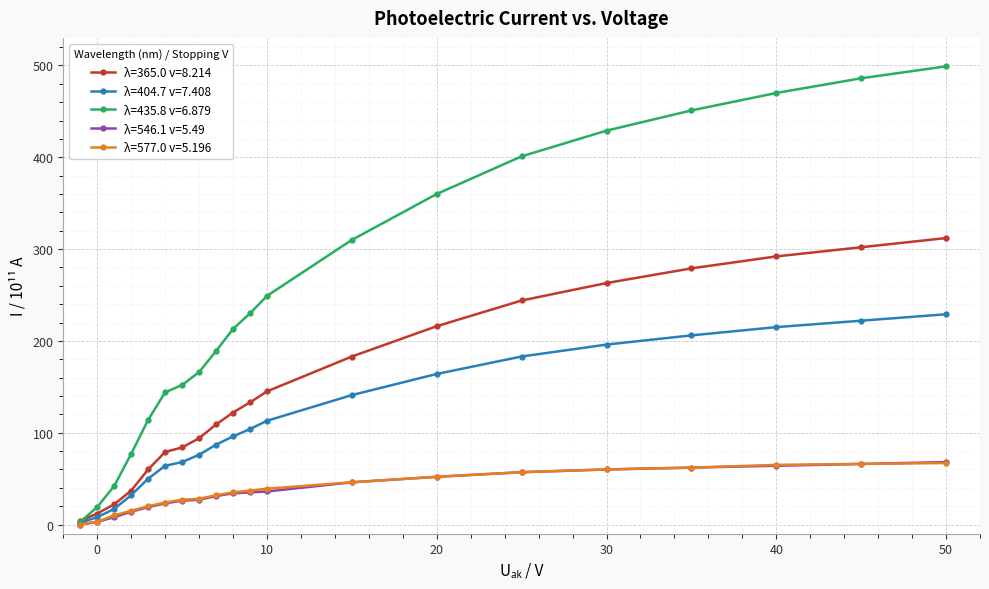

What is the lowest value of the λ=404.7 v=7.408 series?

2